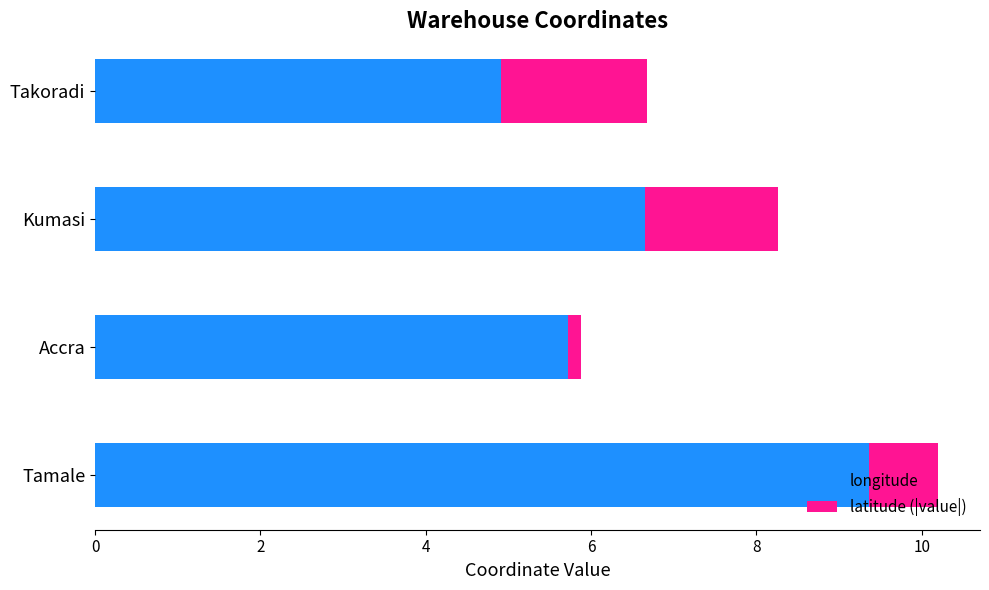

Is it true that longitude equals 1.2 at Takoradi?

False